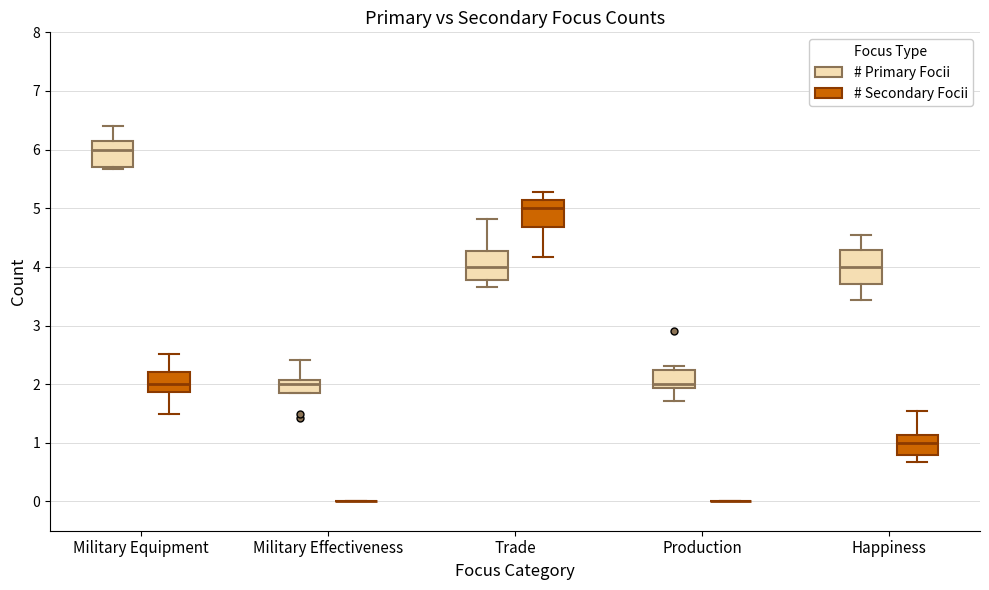

Where is the upper edge of the box for Trade (# Secondary Focii) on the y-axis? The values are not printed on the chart, so give them approximately, as read against the axis.

5.1